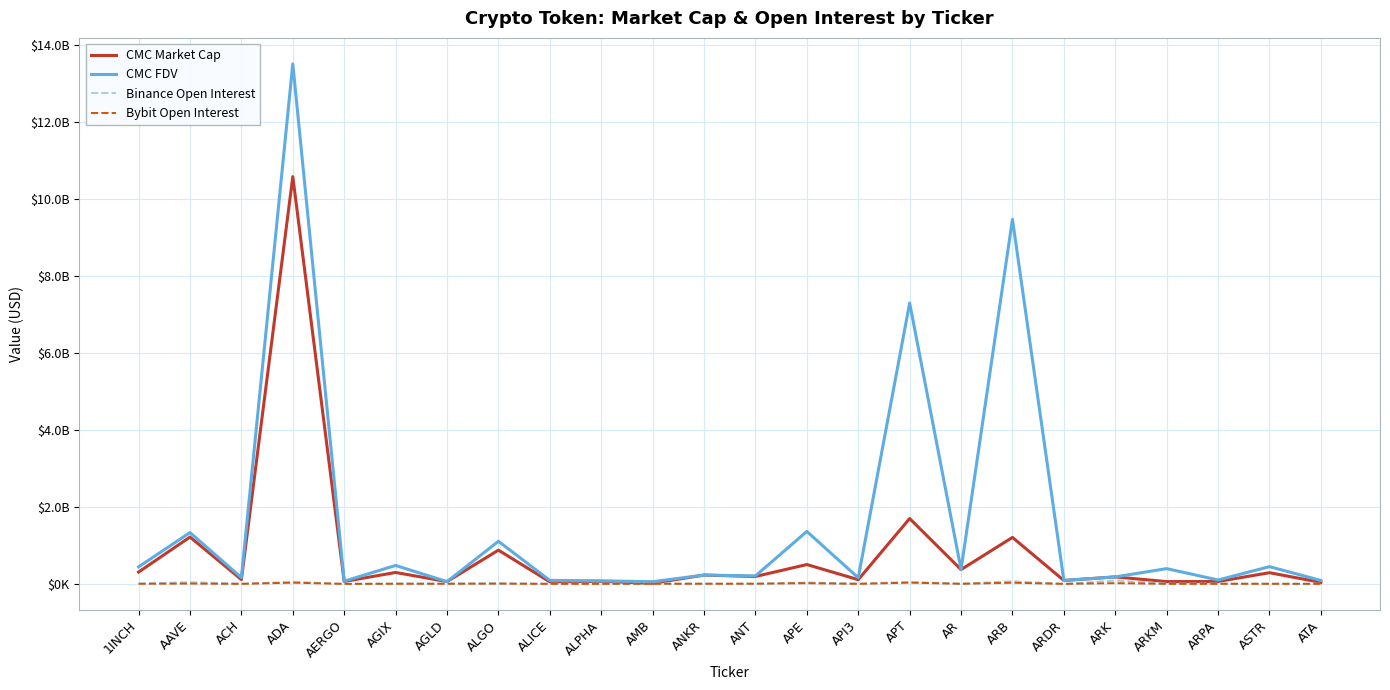

Does the chart display data point markers on the line(s)?

No